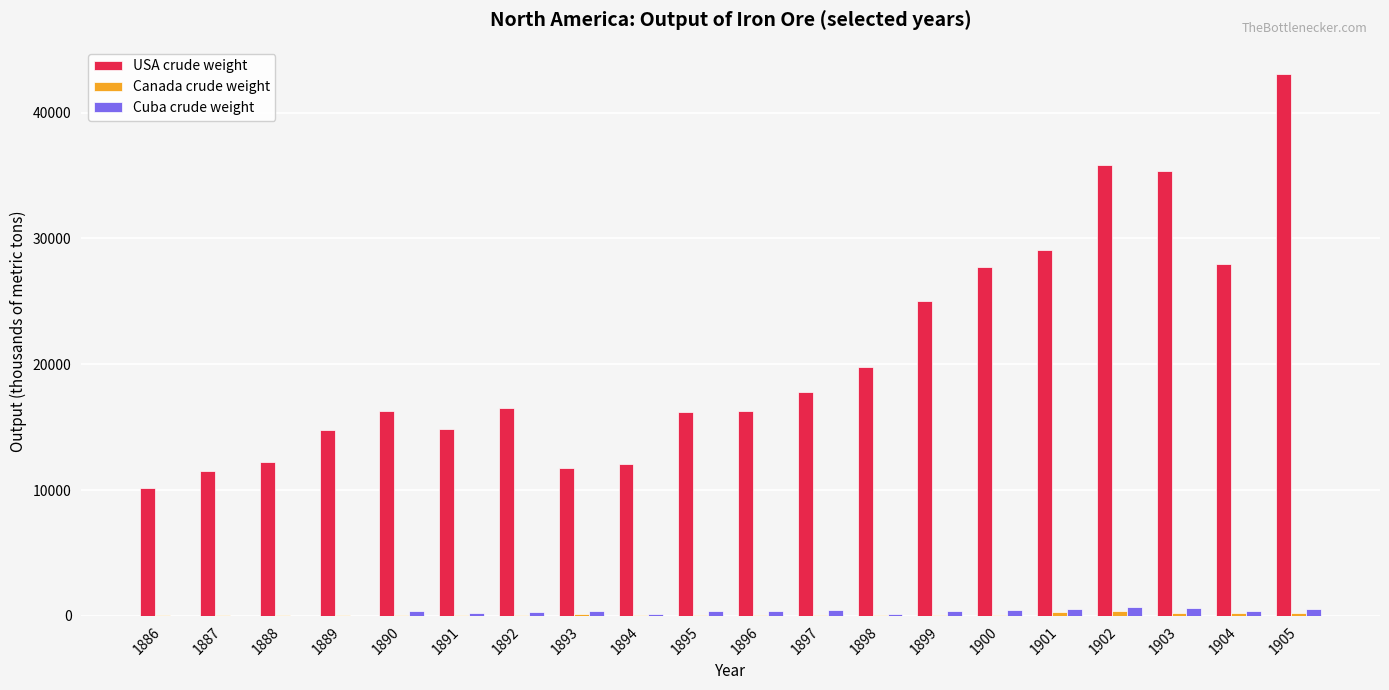

How many groups of bars are there?

20